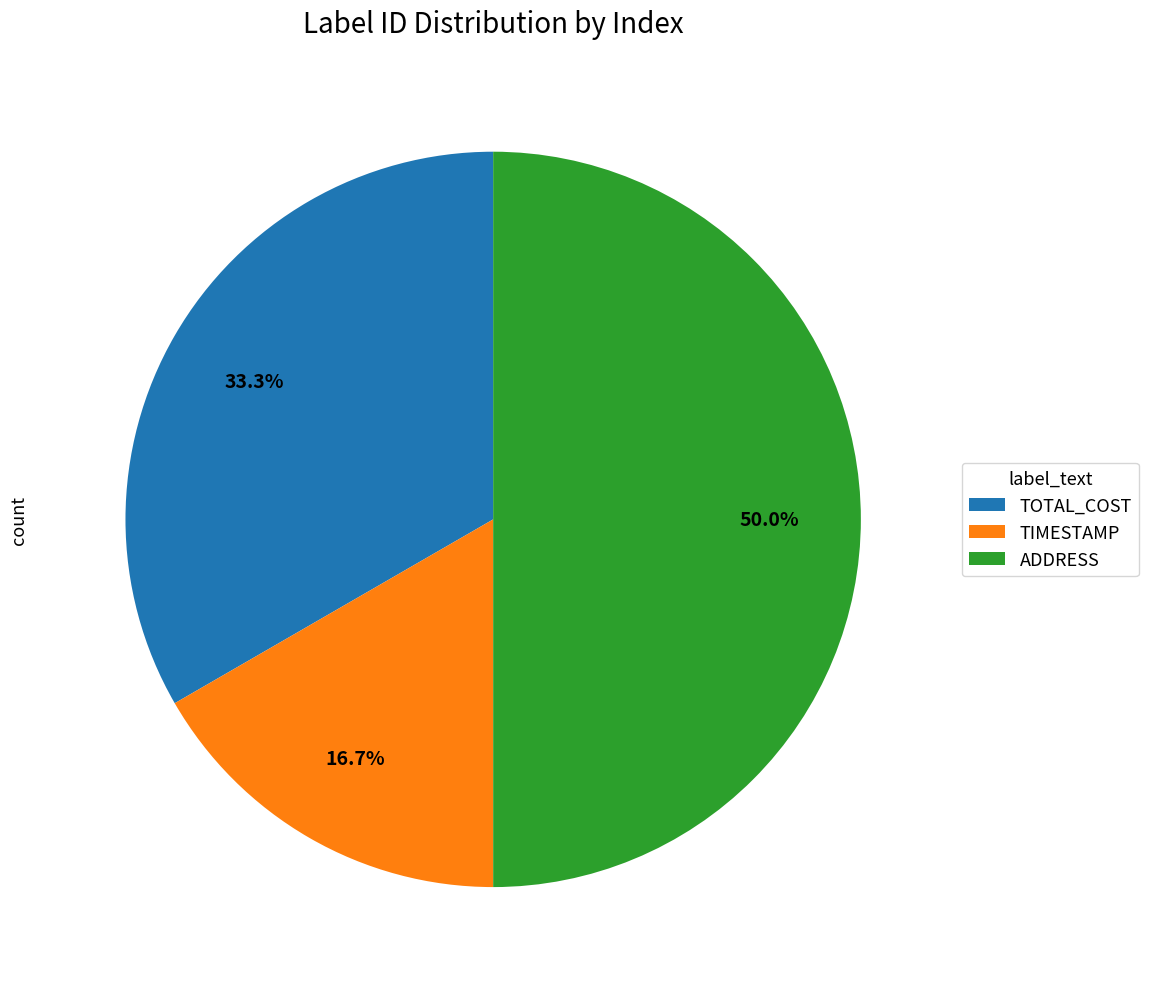

How much of the chart is everything except ADDRESS?

50.0%